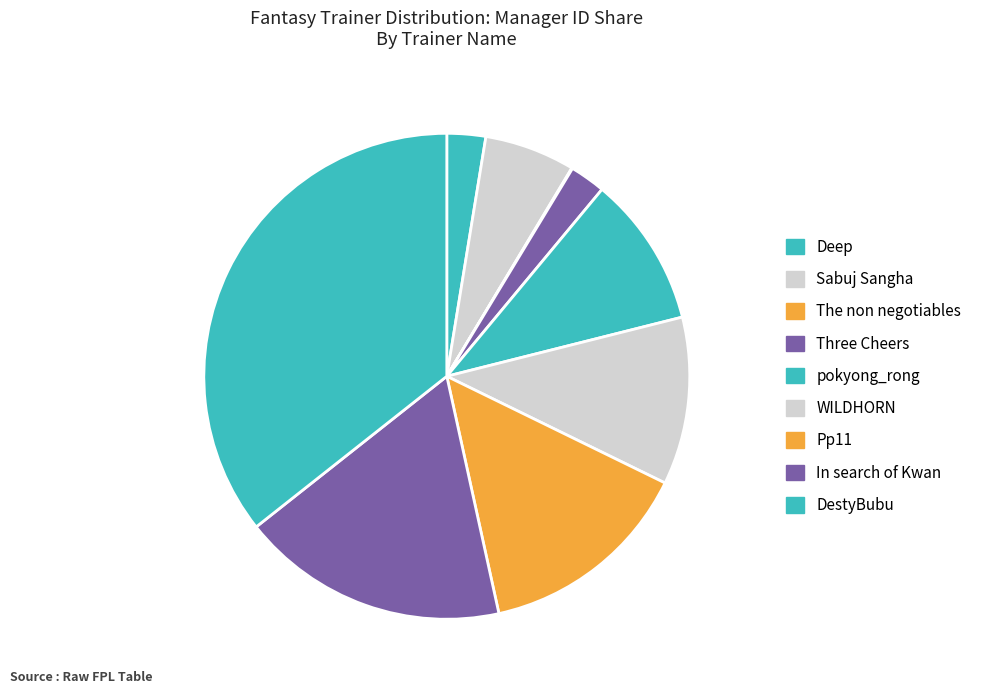

What is the smallest slice in the pie chart?

The non negotiables